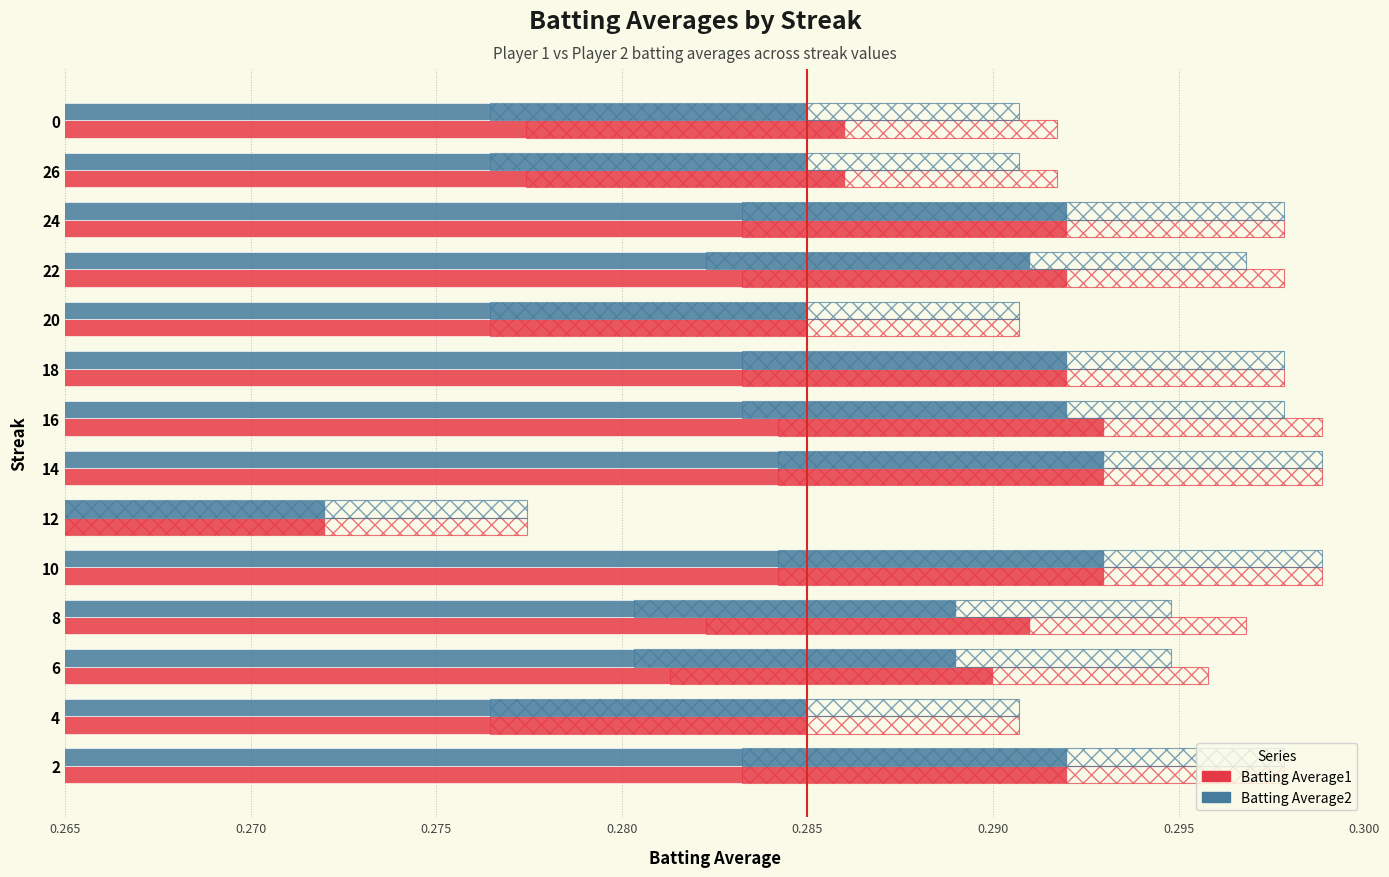

What are all the series names shown in the legend?

Batting Average1, Batting Average2